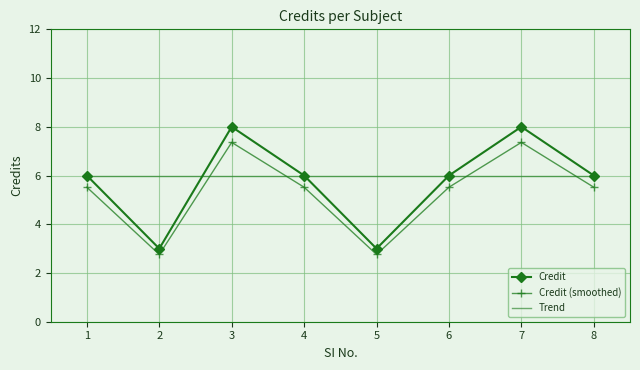

True or false: Credit (smoothed) and Trend intersect in this chart.

True